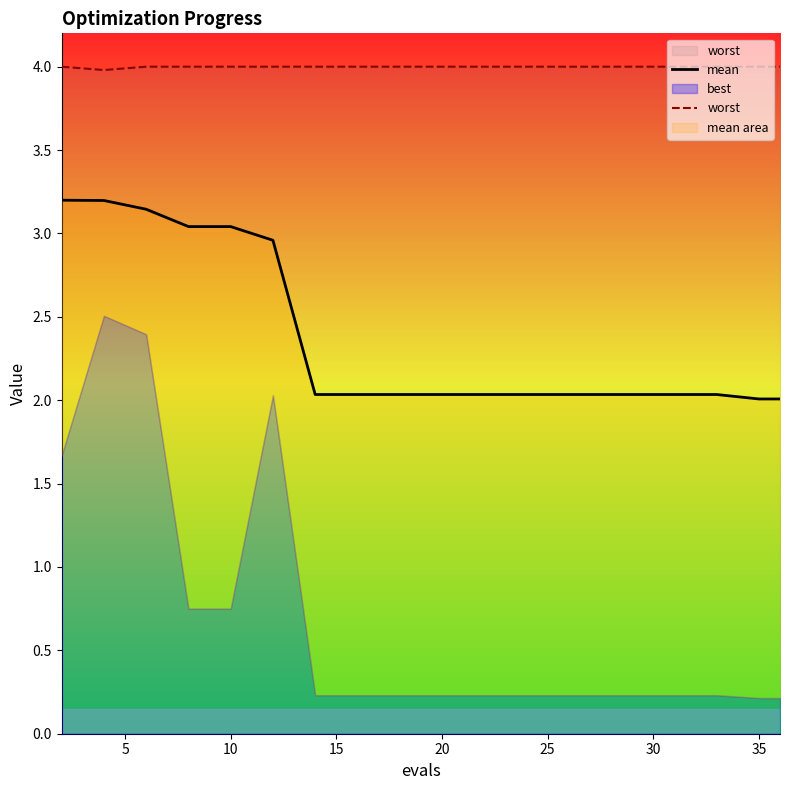

In worst, how many points are lower than both neighbors (excluding endpoints)?

1